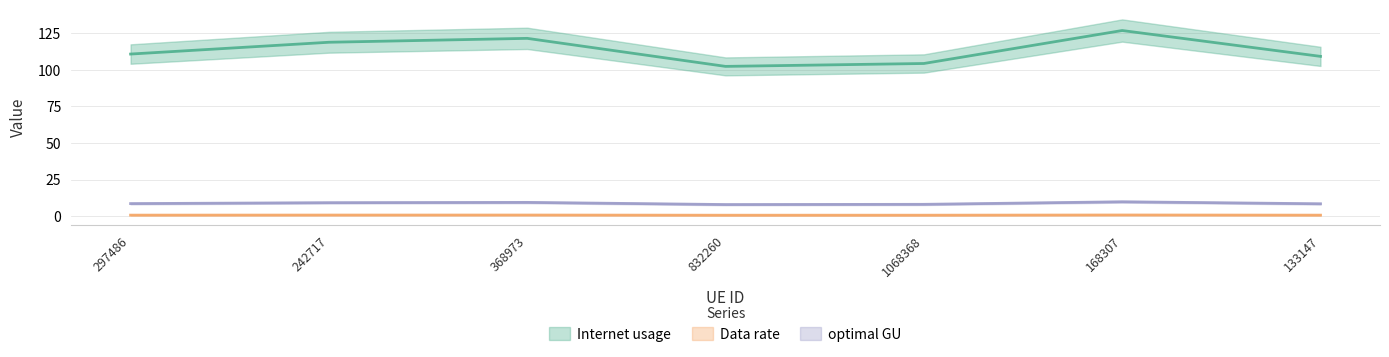

What is the lowest value of the Internet usage series?

102.4